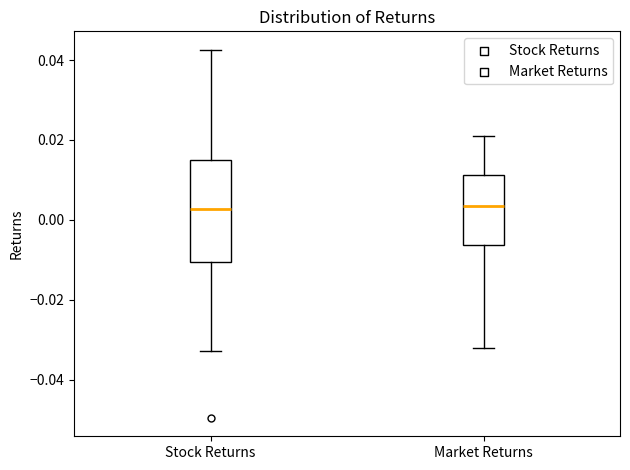

Where is the lower edge of the box for Stock Returns on the y-axis? The values are not printed on the chart, so give them approximately, as read against the axis.

-0.010